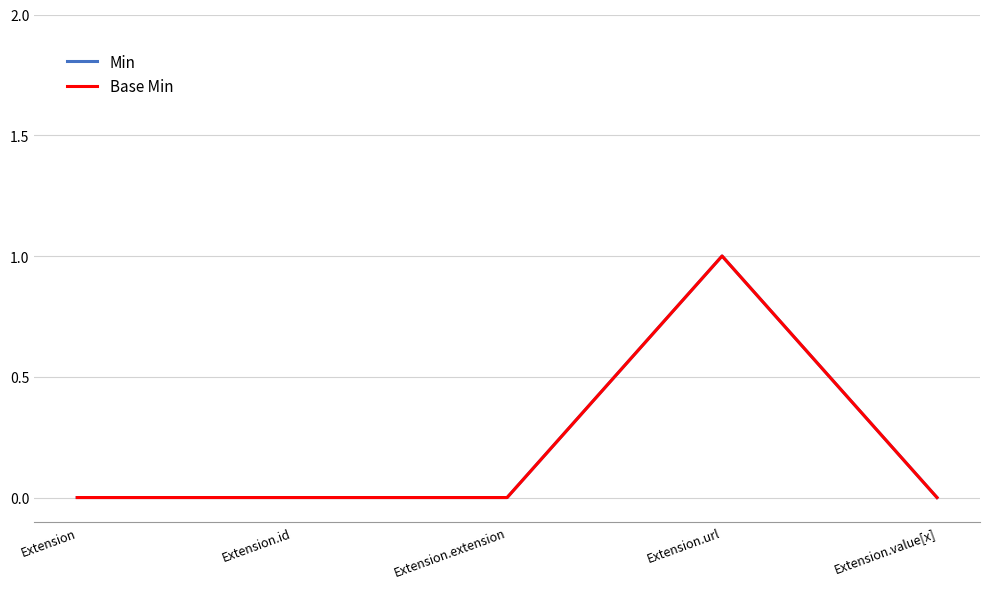

Between Extension.value[x] and Extension, which is larger?

Extension.value[x]